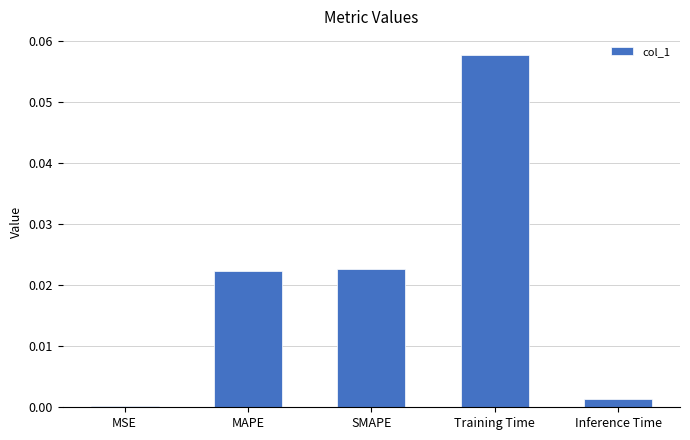

Which has a higher value, MAPE or Inference Time?

MAPE